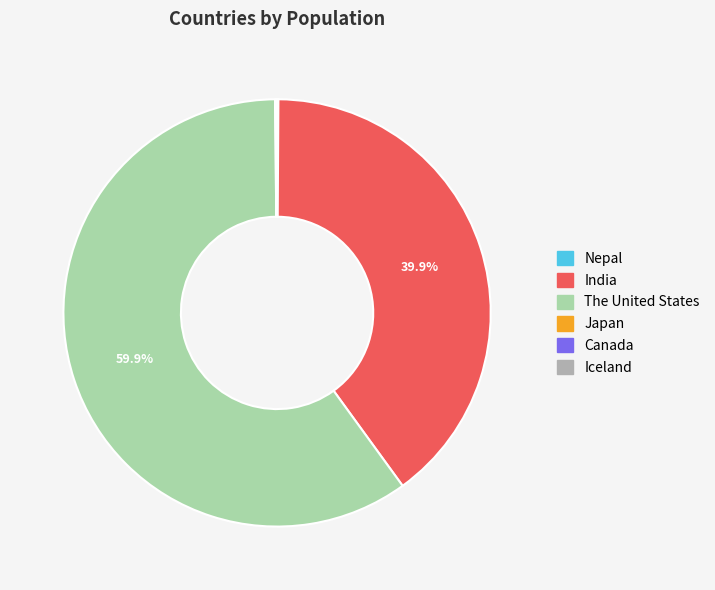

Which slice is the largest?

The United States